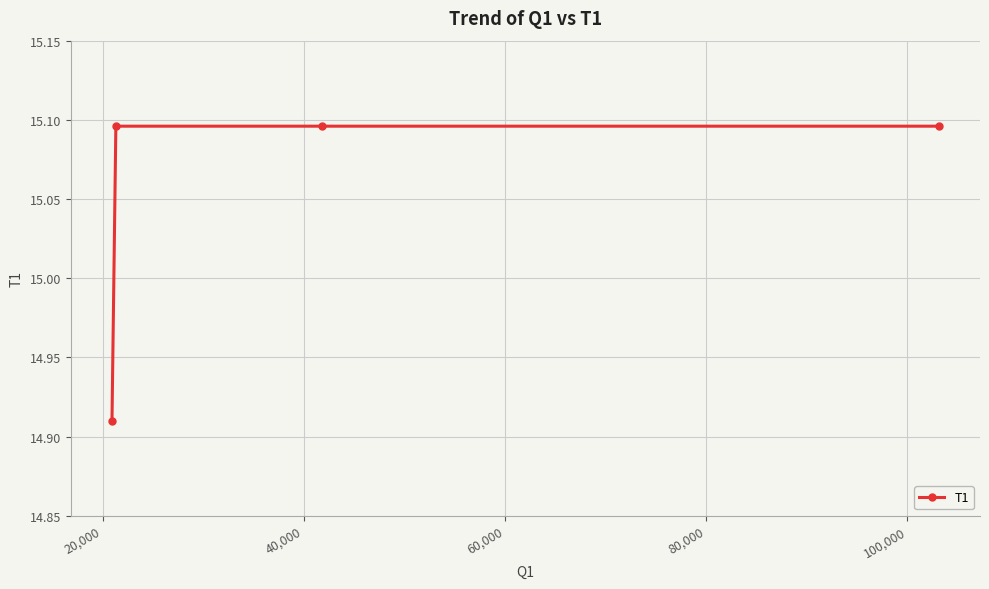

How many values are between 15 and 16?

3